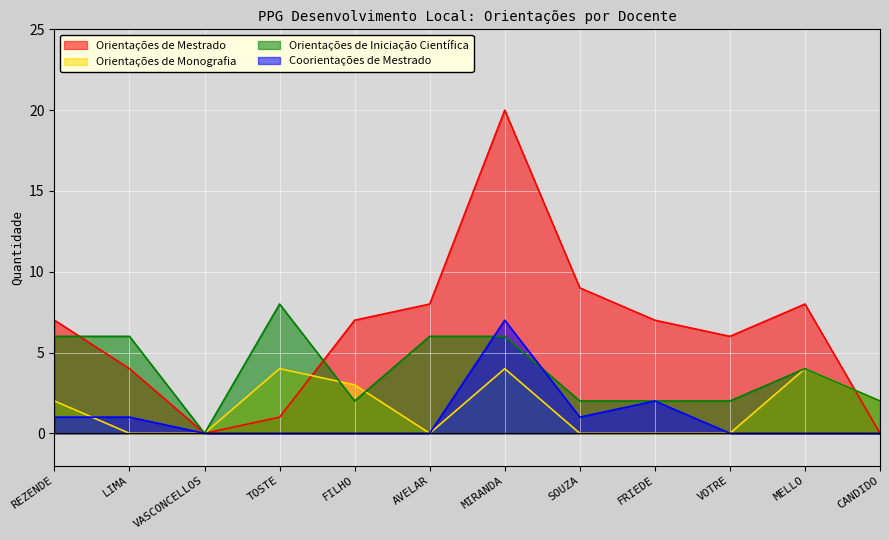

At which label does Orientações de Mestrado reach its peak?

MIRANDA